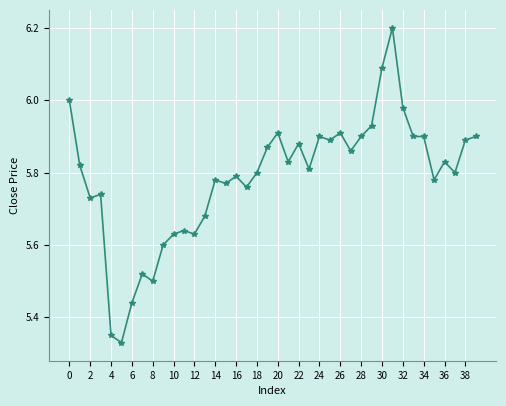

What is the difference between the maximum and minimum values?

0.9